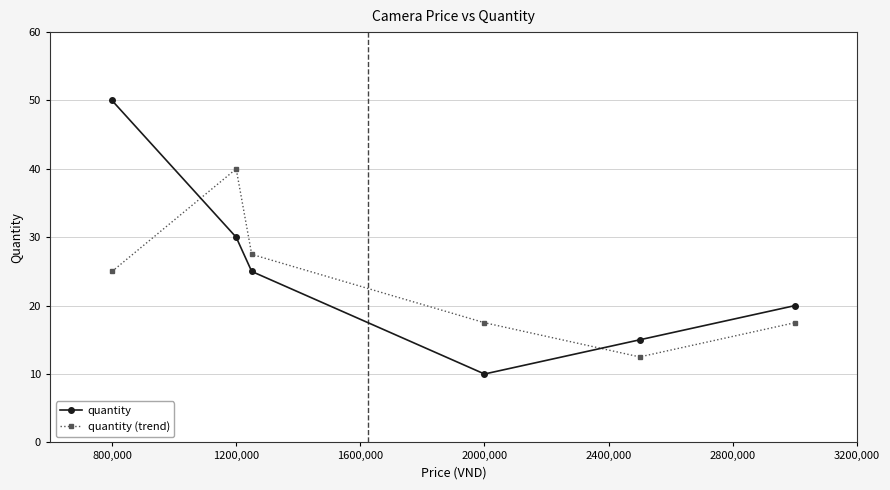

At how many categories does at least one series exceed 26?

3